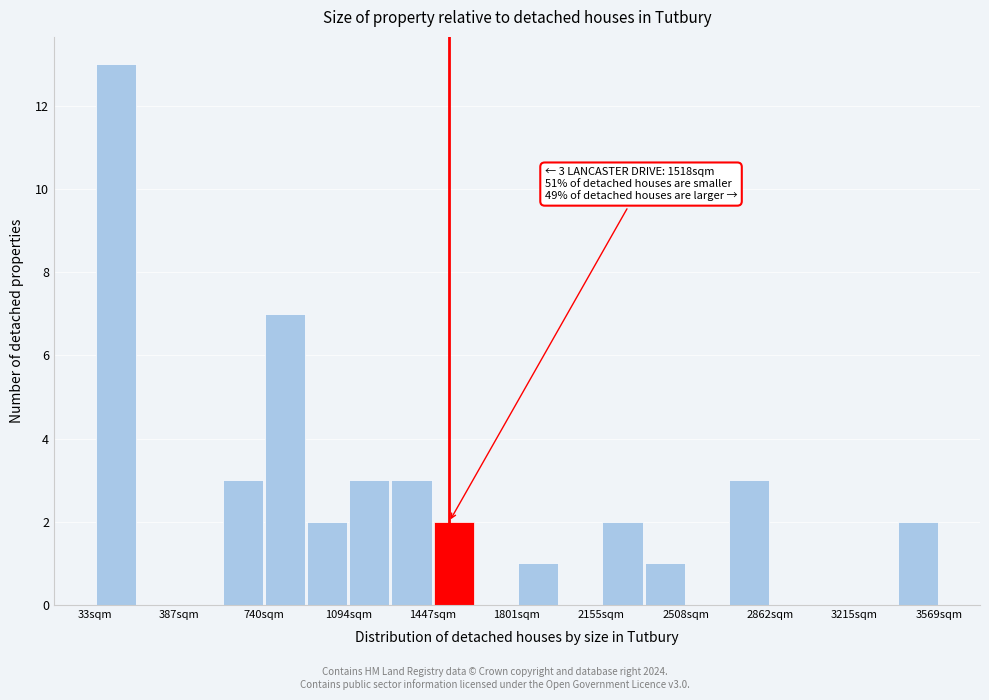

Around what value on the x-axis is the tallest bar? Give the approximate position of its centre, as read against the axis.

100